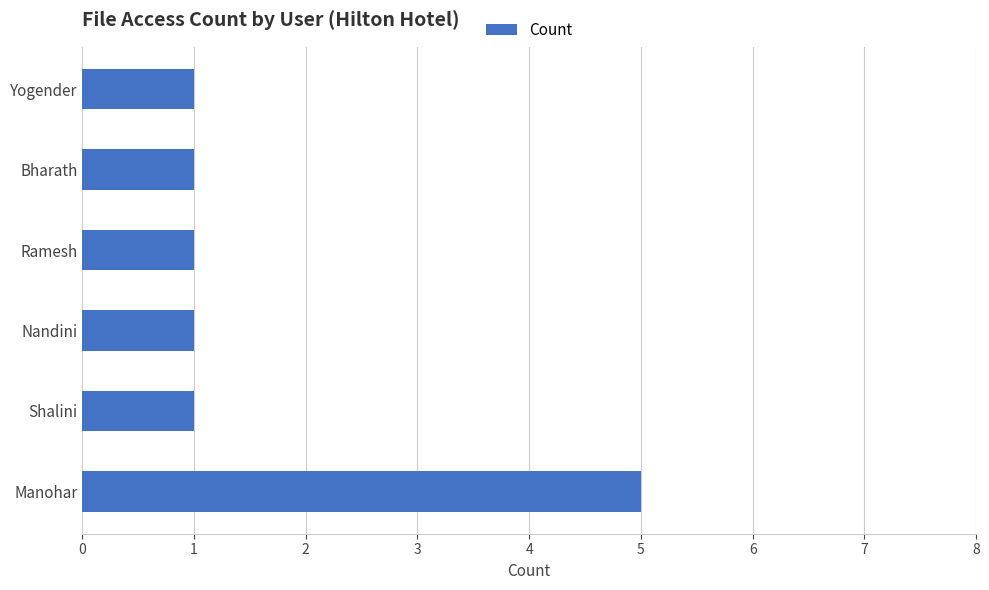

Are the bars horizontal?

Yes